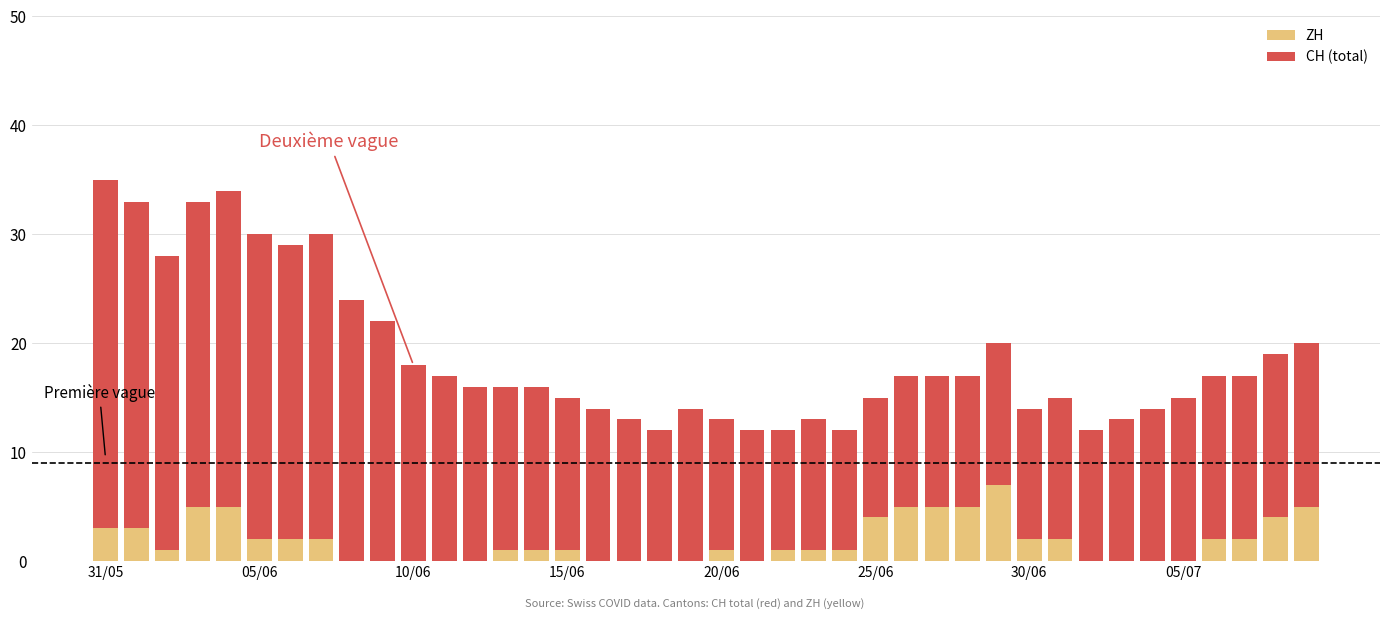

What is the sum of all ZH values?

73